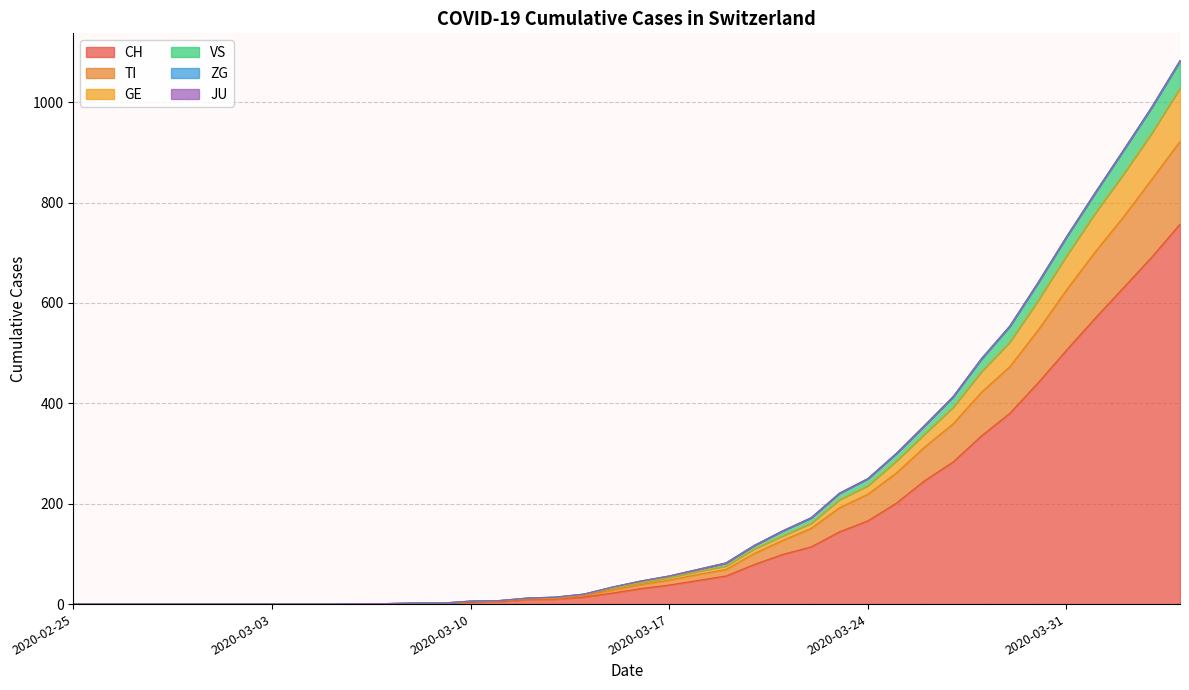

True or false: CH has a value of 52 at 2020-03-22.

False